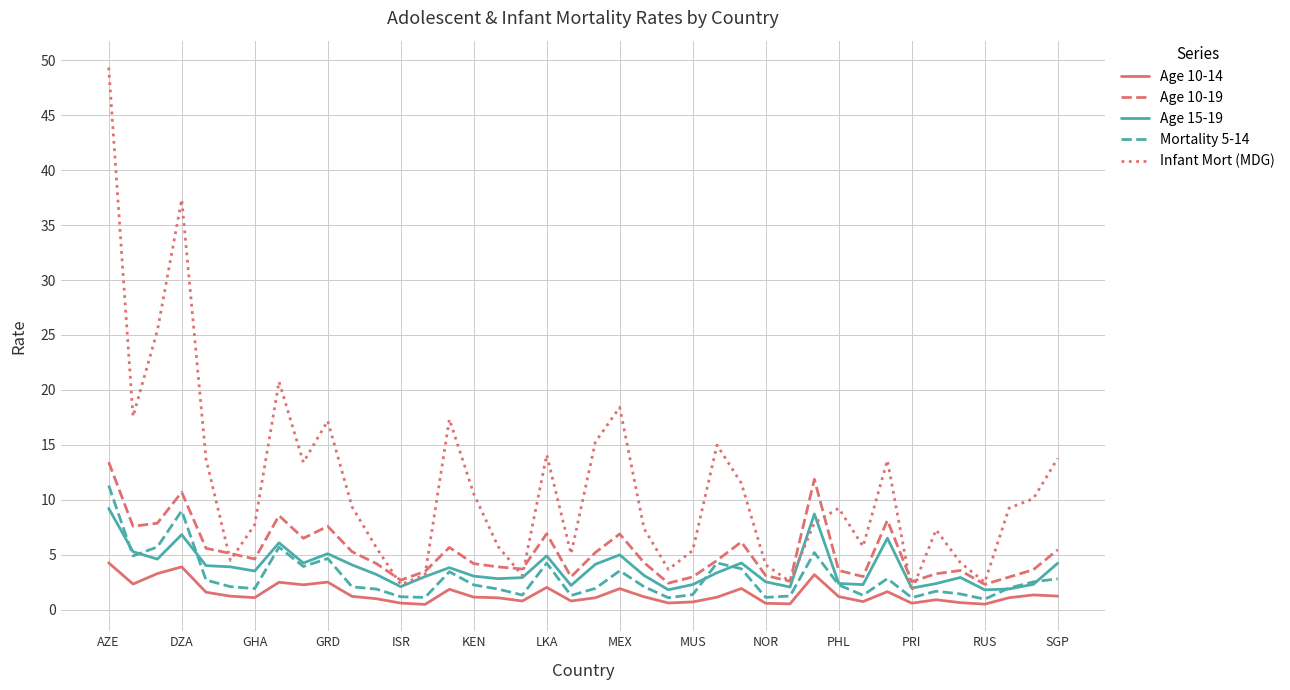

True or false: Age 15-19 and Age 10-14 intersect in this chart.

False